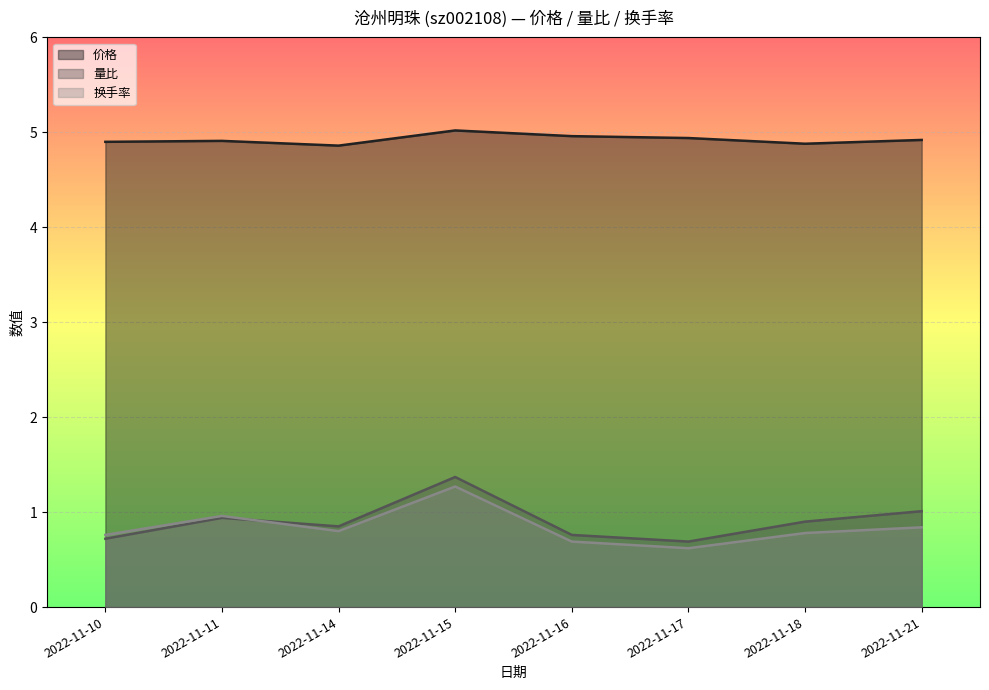

Reading right to left, transcribe all the data shown in this chart.

价格: 2022-11-21=4.9	2022-11-18=4.9	2022-11-17=4.9	2022-11-16=5.0	2022-11-15=5.0	2022-11-14=4.9	2022-11-11=4.9	2022-11-10=4.9
量比: 2022-11-21=1.0	2022-11-18=0.9	2022-11-17=0.7	2022-11-16=0.8	2022-11-15=1.4	2022-11-14=0.8	2022-11-11=0.9	2022-11-10=0.7
换手率: 2022-11-21=0.8	2022-11-18=0.8	2022-11-17=0.6	2022-11-16=0.7	2022-11-15=1.3	2022-11-14=0.8	2022-11-11=1.0	2022-11-10=0.8